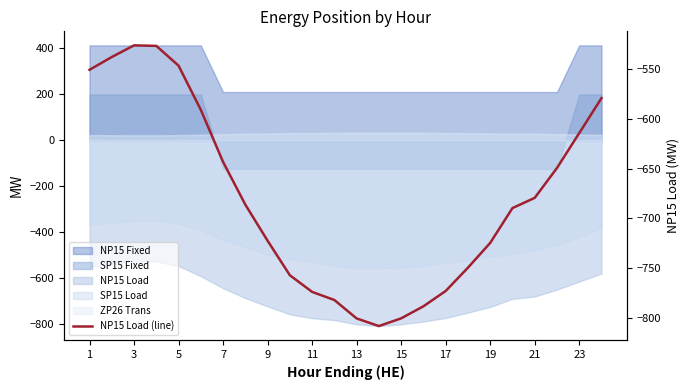

What is the change in value from 15 to 22?

+173.8